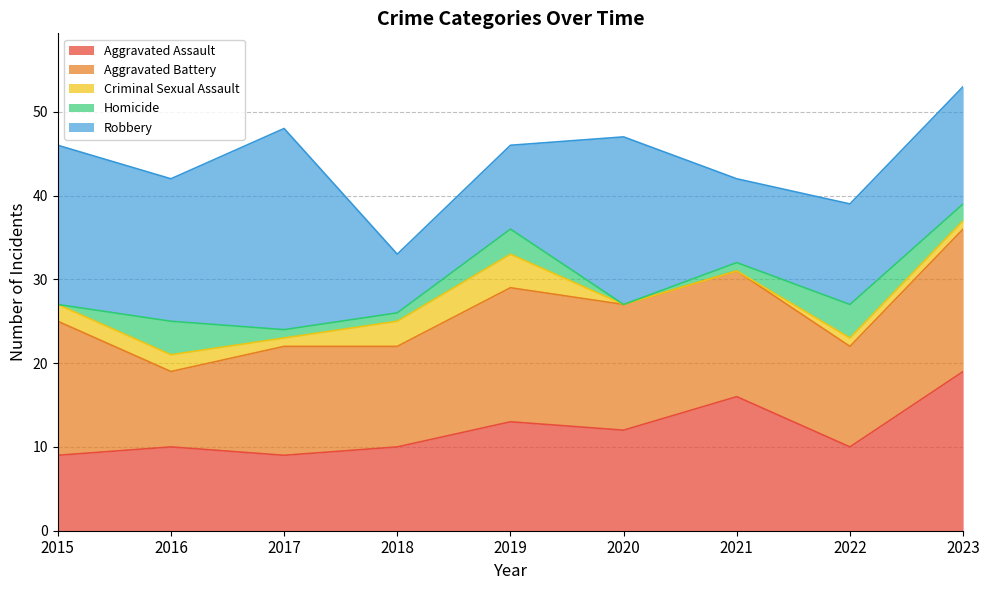

What is the value of the Aggravated Battery point at the 7th from the left?

15